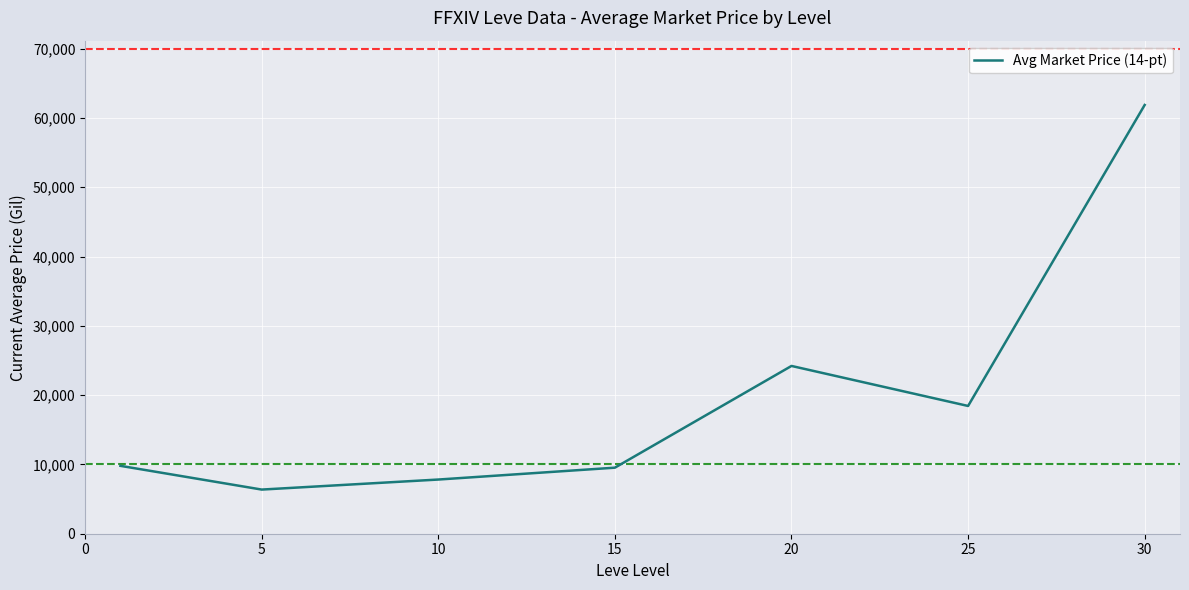

What is the difference between the maximum and minimum values?

55498.9